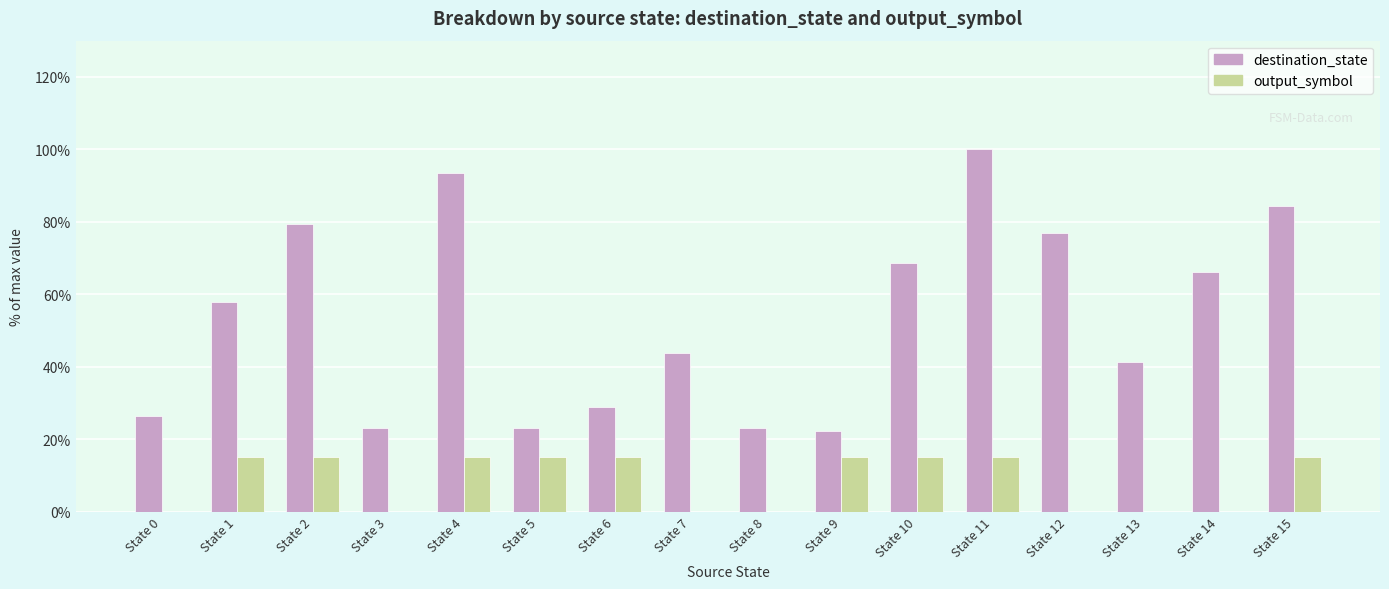

What are all the series names shown in the legend?

destination_state, output_symbol